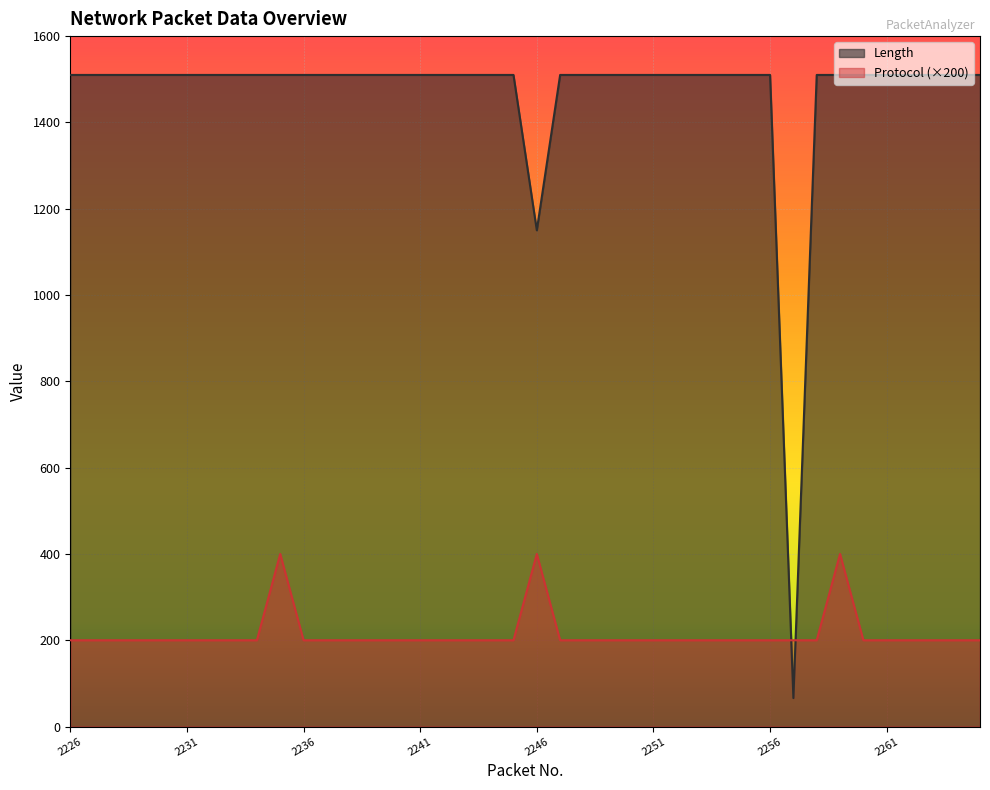

True or false: Protocol has a value of 200 at 2251.

True